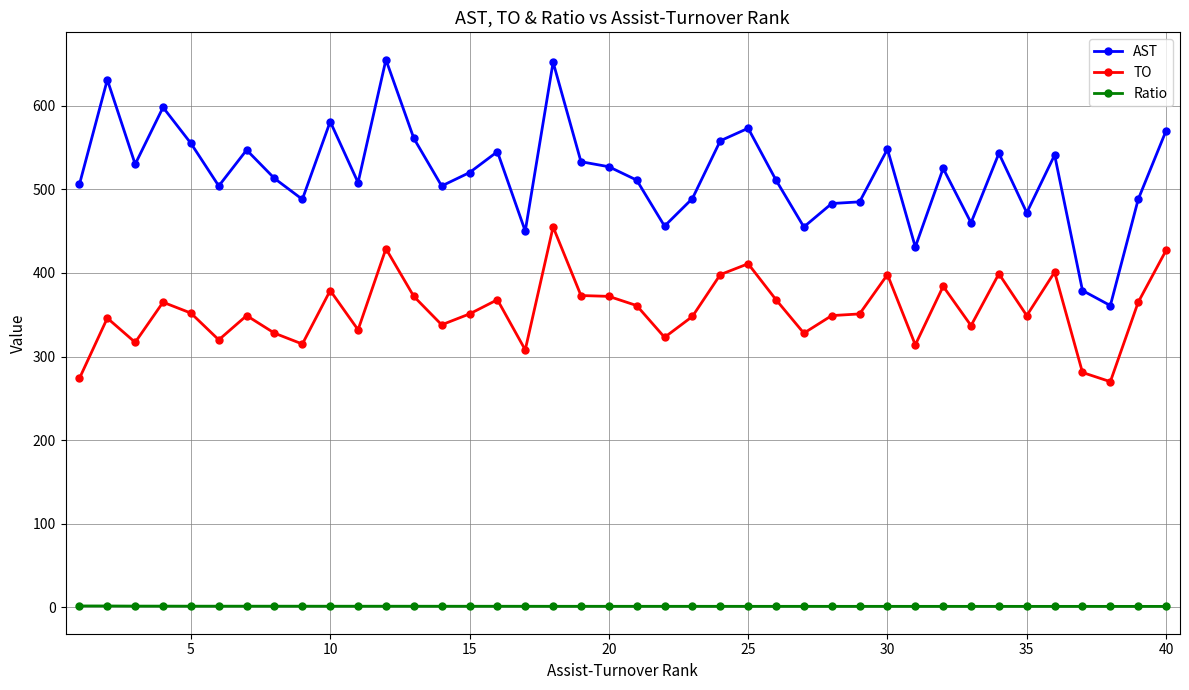

True or false: AST and TO intersect in this chart.

False